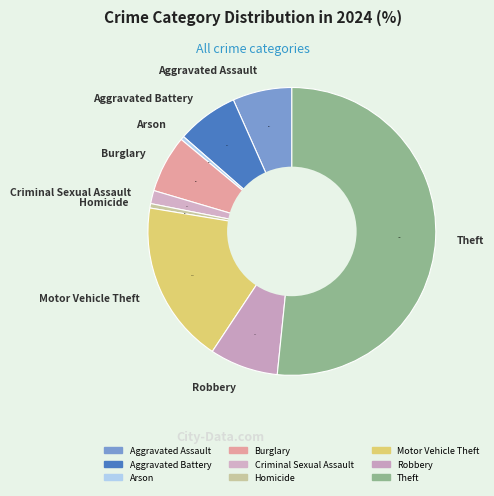

Does any single category account for the majority?

Yes